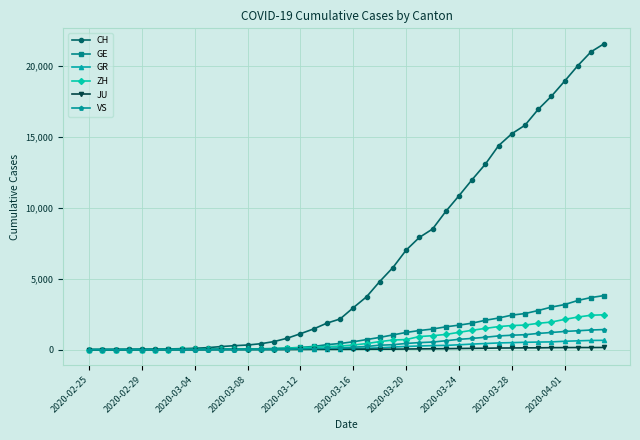

What is the greatest value displayed?

21593